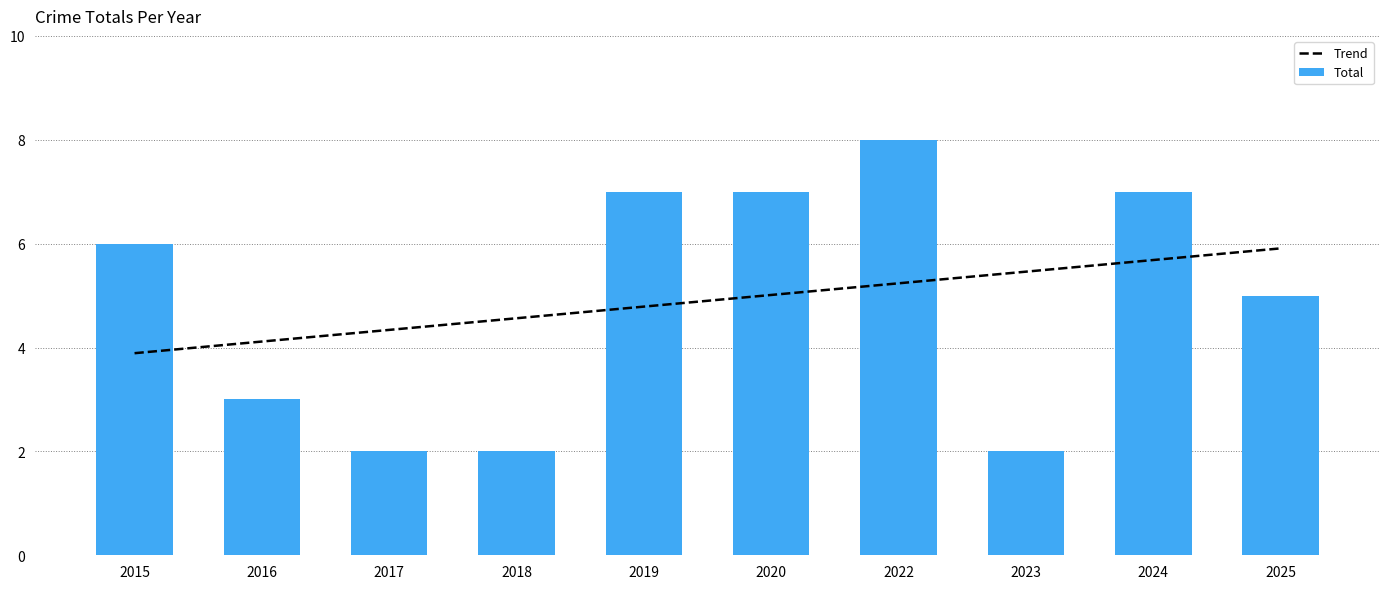

Rank the series at 2020 from lowest to highest value.

Trend, Total